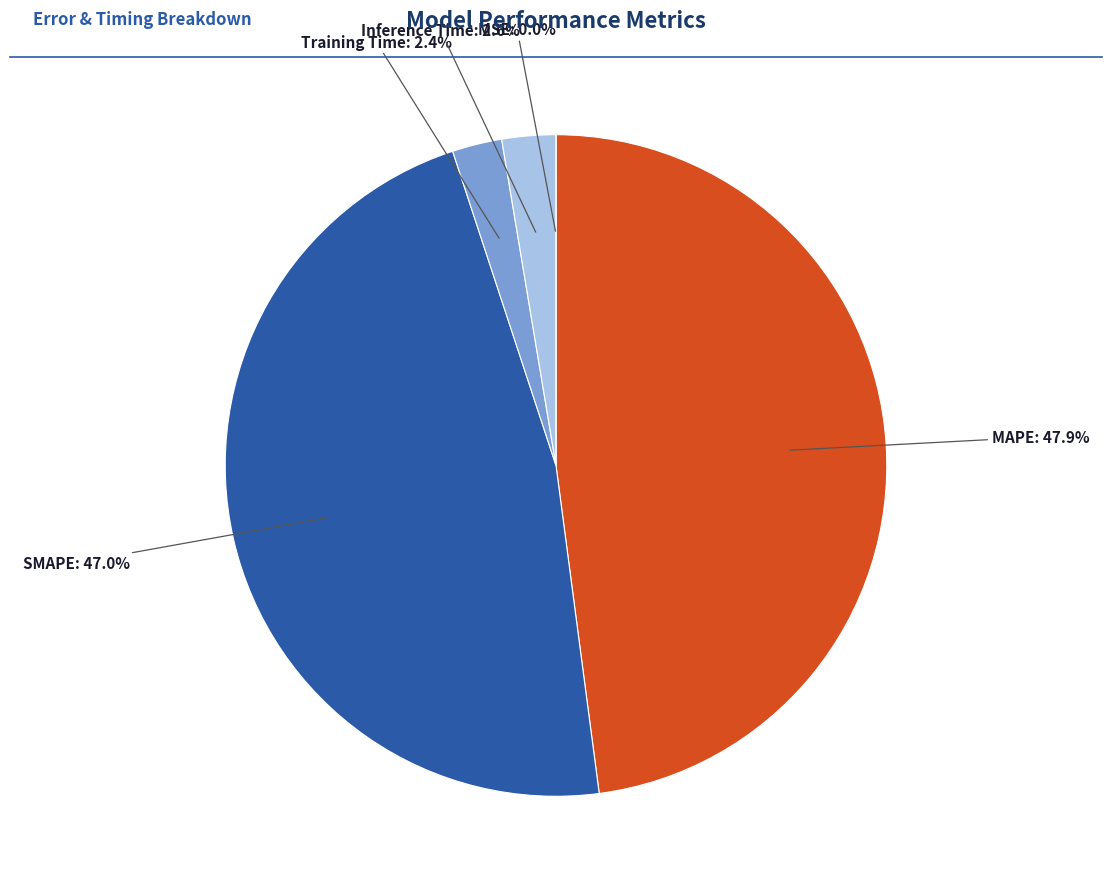

Between MAPE and Inference Time, which is larger?

MAPE